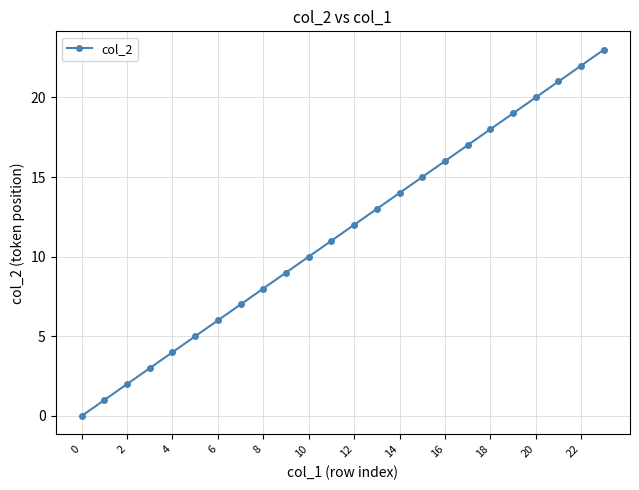

What is the sum of all values?

276